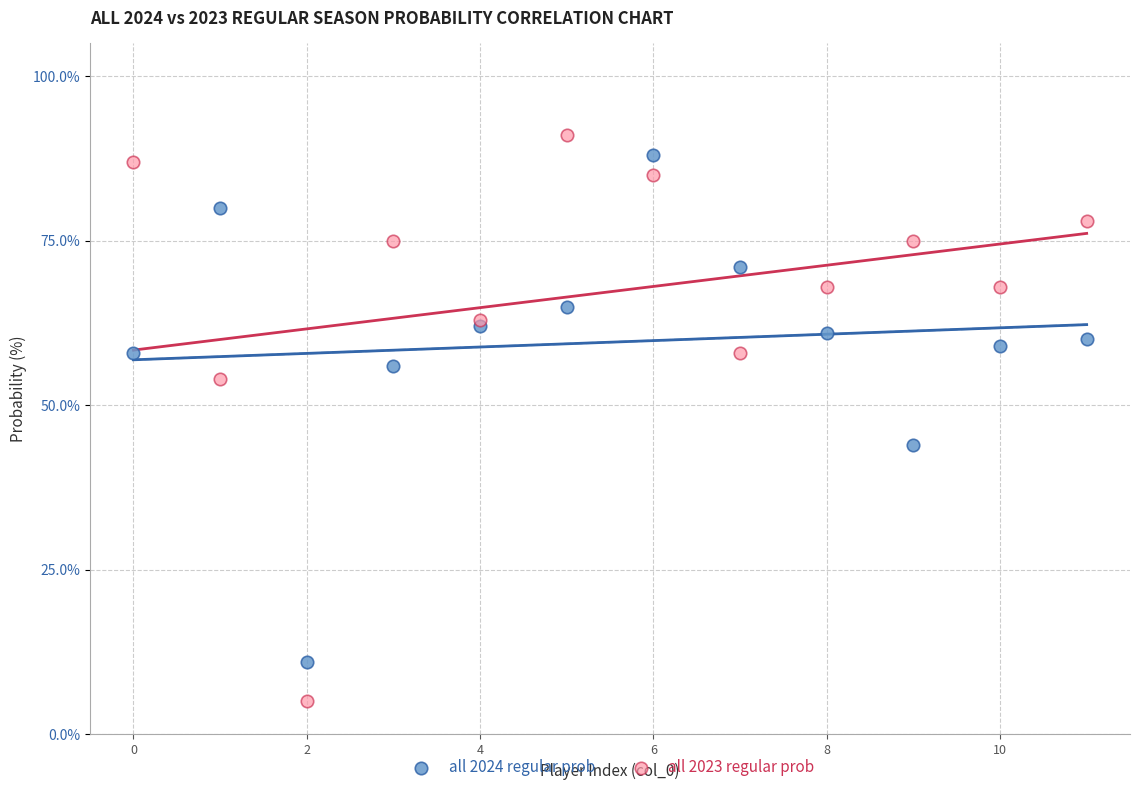

Which series has the largest Y range (max minus min)?

all 2023 regular prob